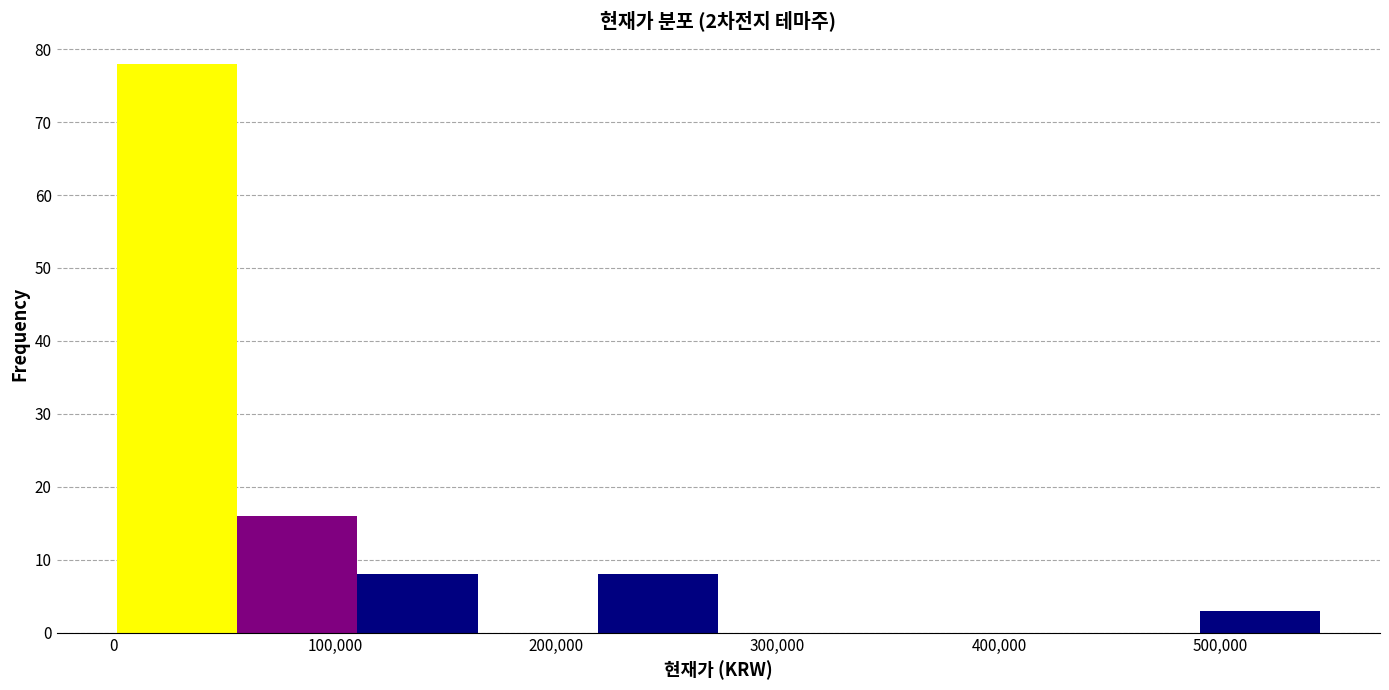

What is the height of the bar covering 490000 to 550000 on the x-axis? Neither the bar edges nor the heights are printed on the chart, so give them approximately, as read against the axes.

3